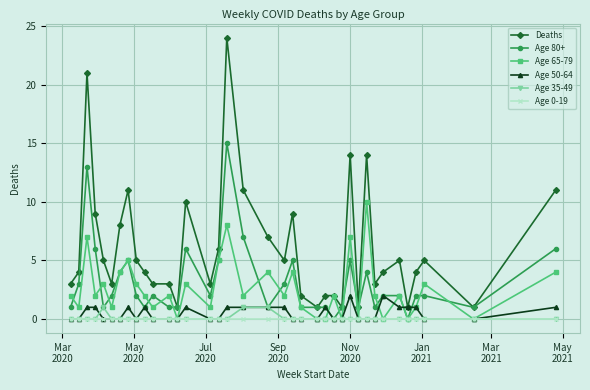

How many data points does each series have?

37